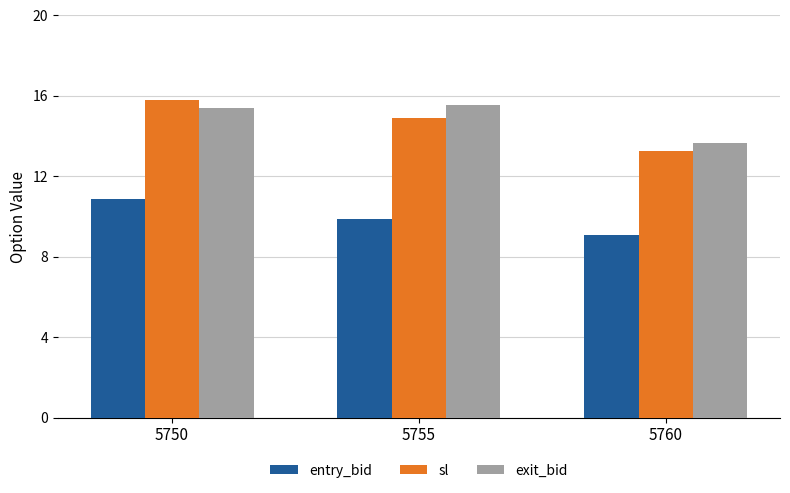

The value of exit_bid at 5755 is 15.5. True or false?

True